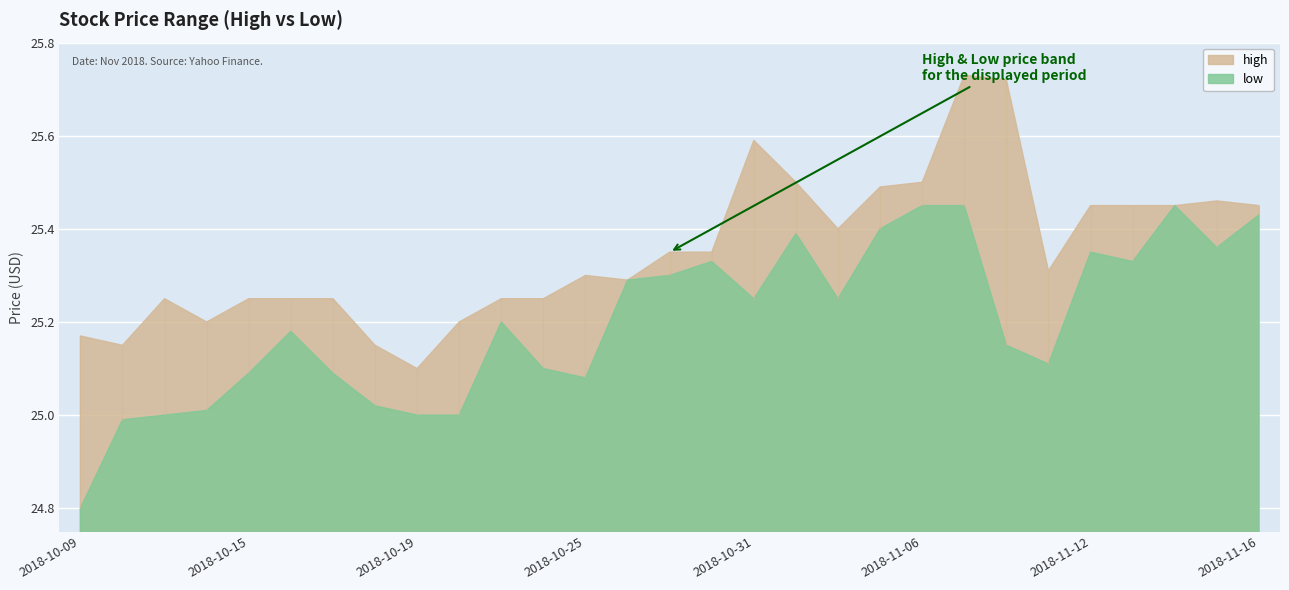

What is the approximate value of low at 2018-11-16?

25.4